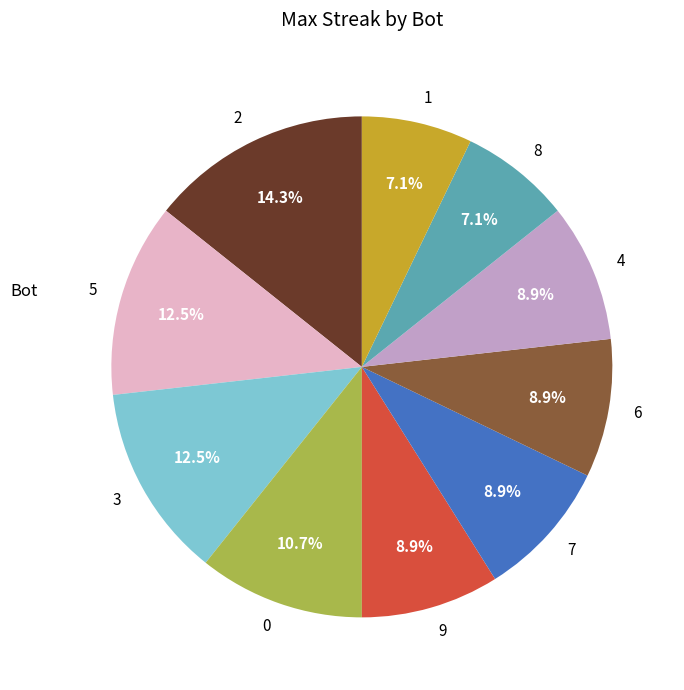

Between 9 and 2, which is larger?

2